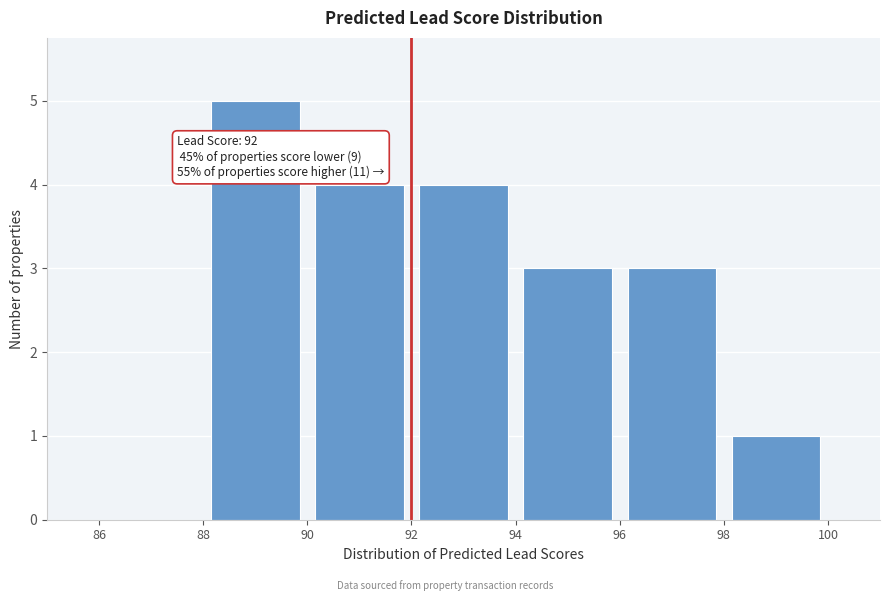

Which range on the x-axis has the tallest bar?

88 to 90